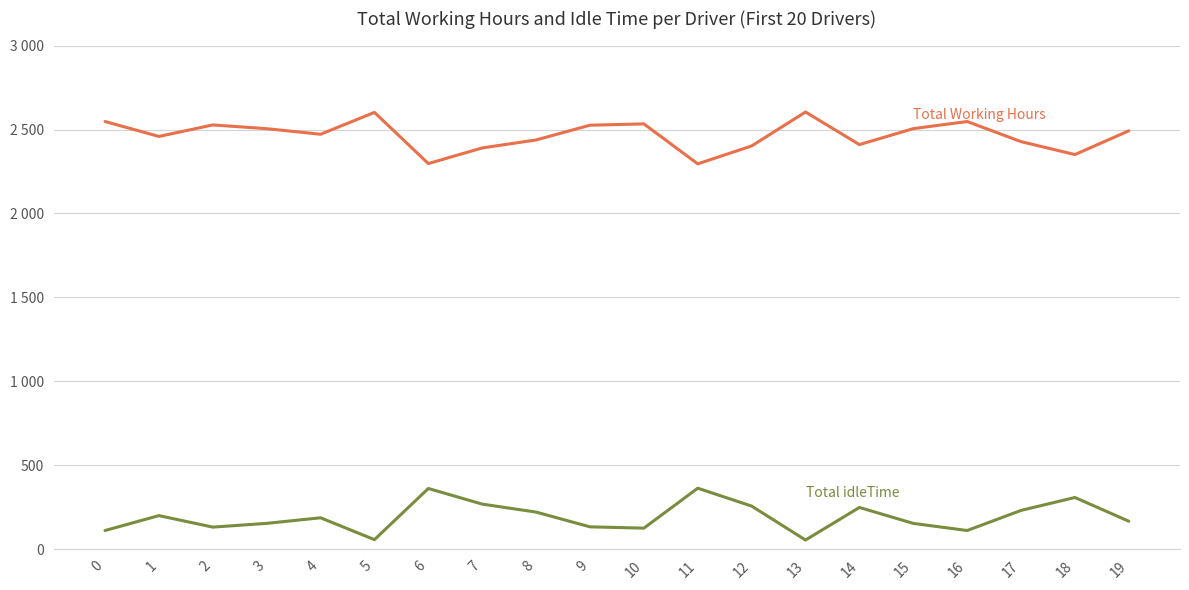

What is the difference between the highest and lowest values at 2?

2394.4